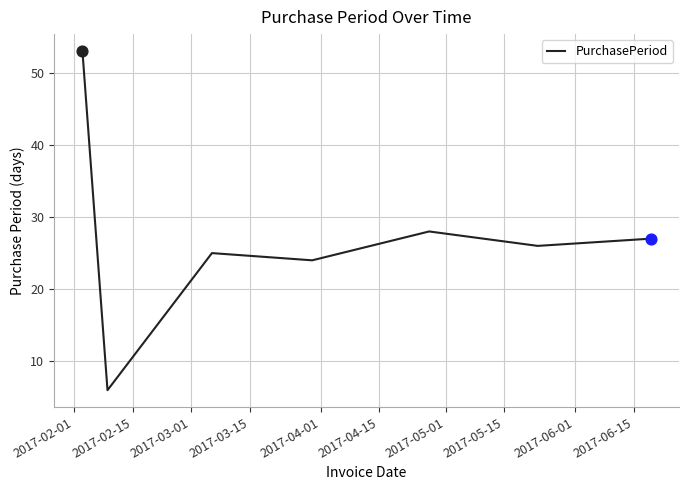

What is the smallest value displayed?

6